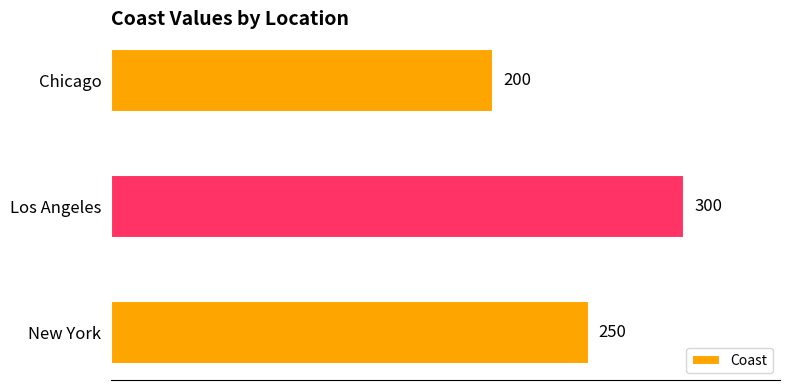

At which category does the chart reach its minimum across all series?

Chicago